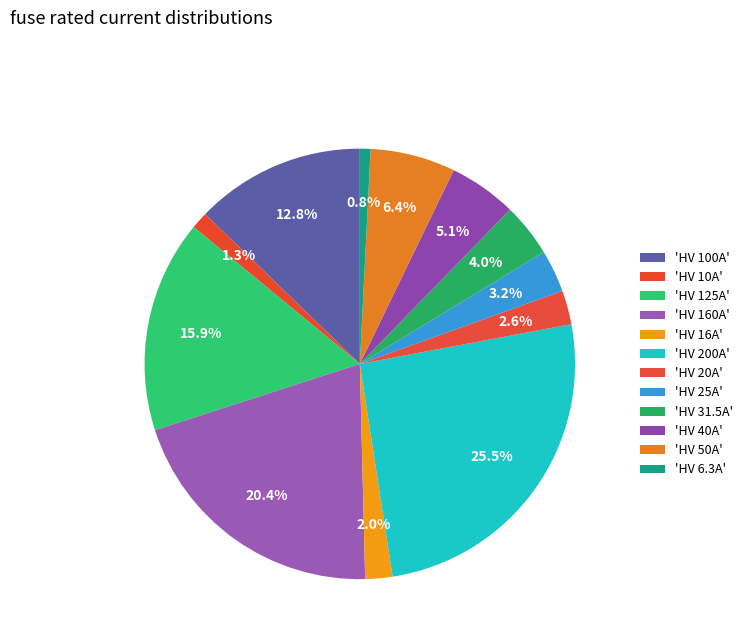

How many slices are in this pie chart?

12